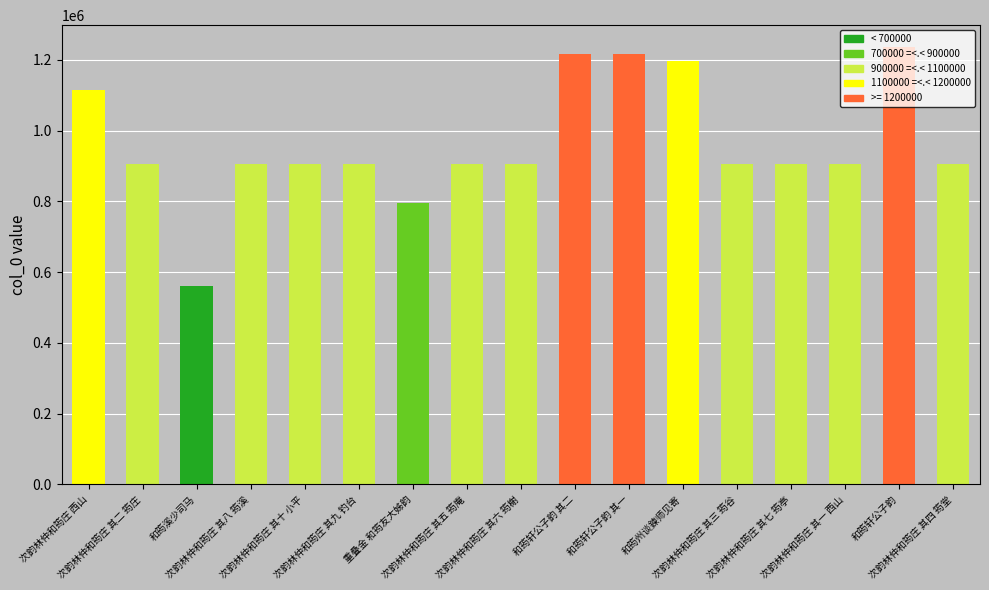

The chart shows a value of 1196363 at 和筠州谈鍊师见寄. True or false?

True